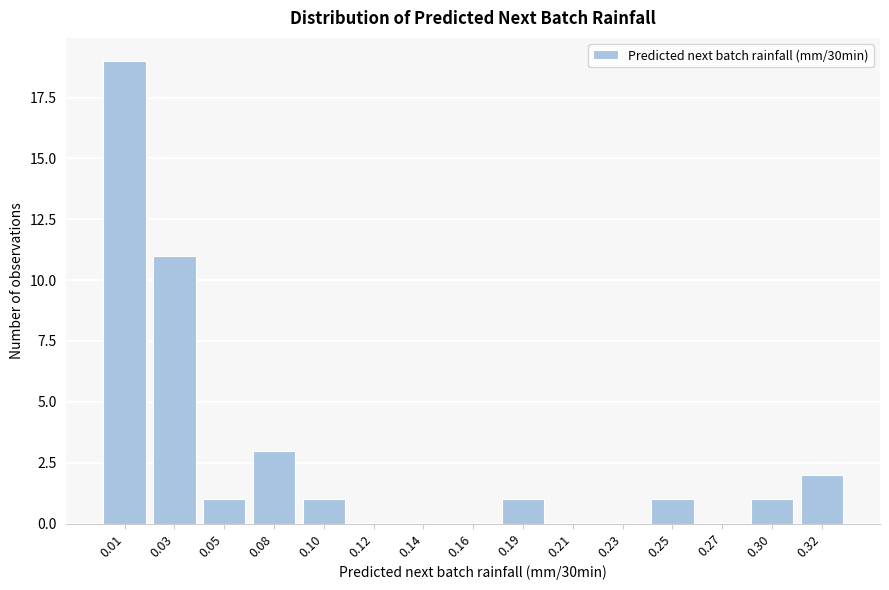

Reading left to right, what are all the values shown in this chart?

0.01=19	0.03=11	0.05=1	0.08=3	0.10=1	0.12=0	0.14=0	0.16=0	0.19=1	0.21=0	0.23=0	0.25=1	0.27=0	0.30=1	0.32=2